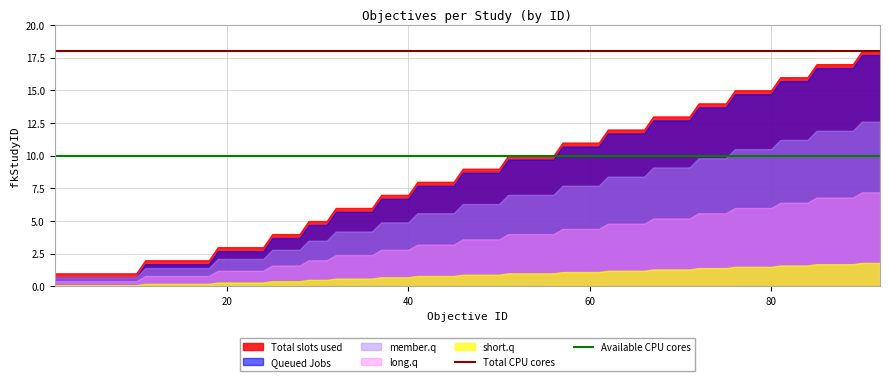

What is the maximum value for short.q?

1.8